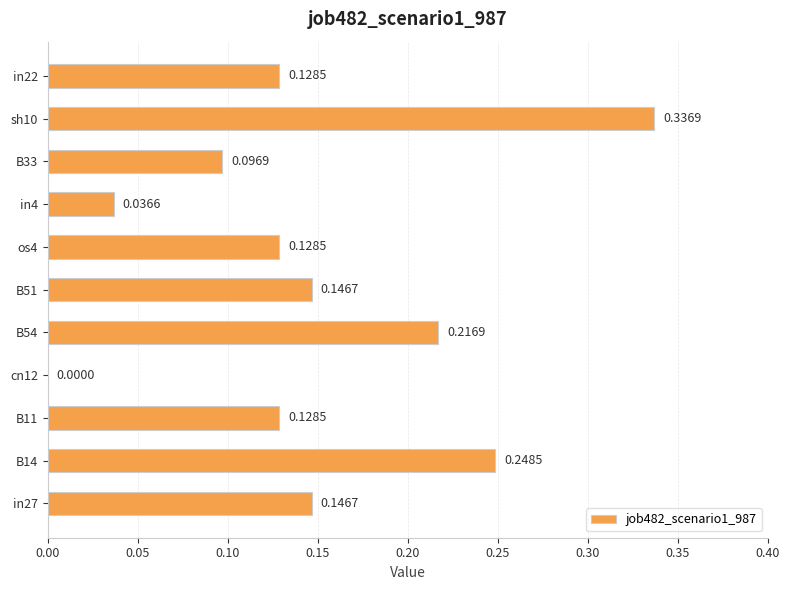

What is the sum of all values?

1.6